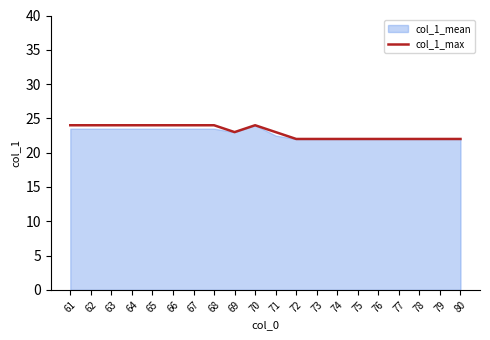

At which category does the data reach its first local peak?

70